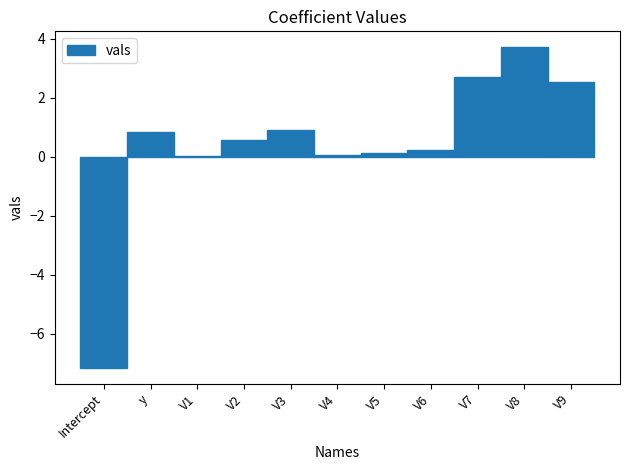

What is the maximum value shown in the chart?

3.7